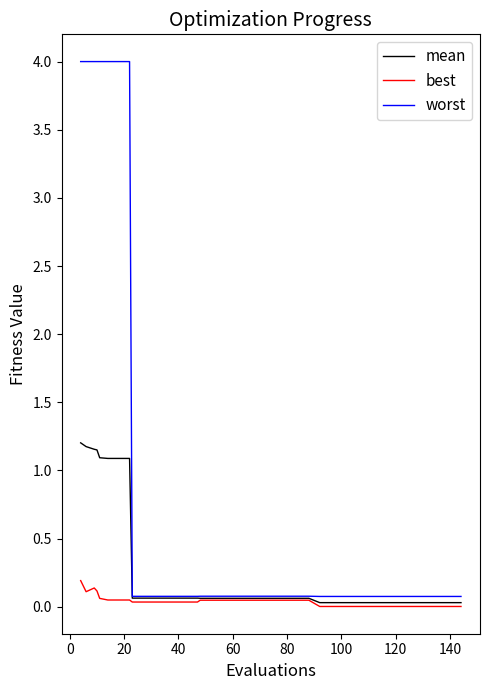

List the series in order of their peak value, highest first.

worst, mean, best